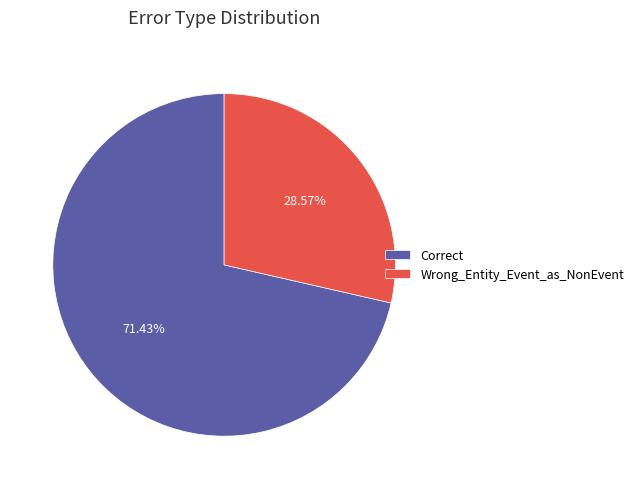

What percentage is the Correct slice, to the nearest percent?

71%